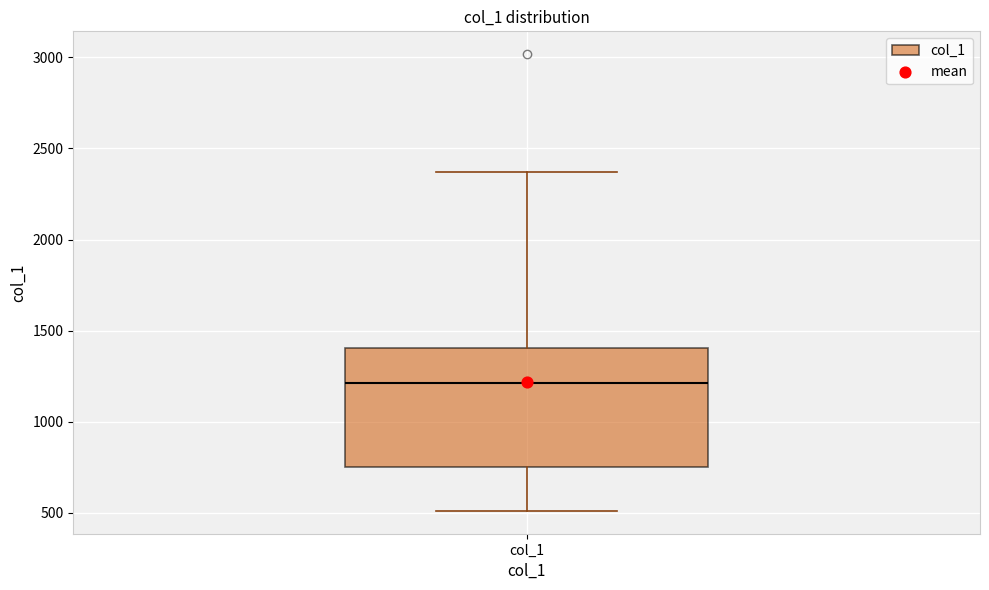

Transcribe this box plot: give where the median line is, the range the box spans, and where the two whiskers end, as read against the y-axis. The values are not printed on the chart, so give them approximately, as read against the axis.

median 1200, box 750 to 1400, whiskers 500 to 2350